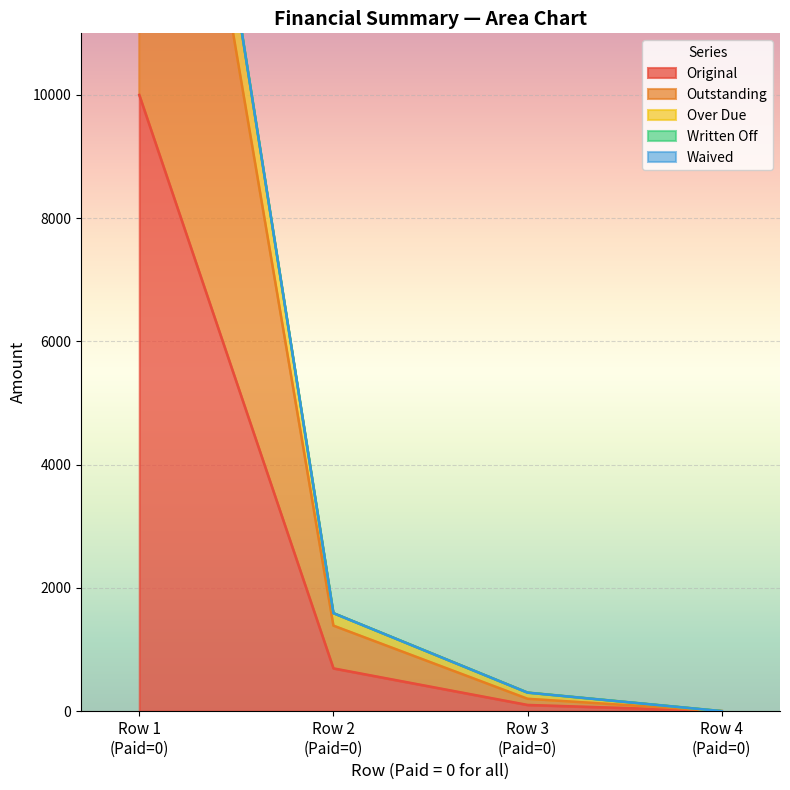

What is the value of the Original point at the 1st from the left?

10000.0